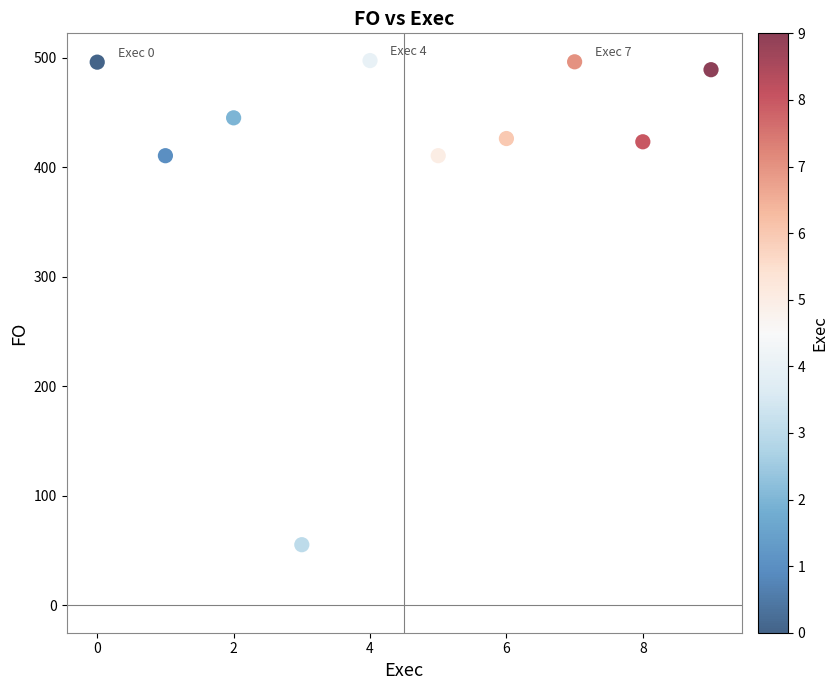

What is the range of Y values (max minus min)?

442.1